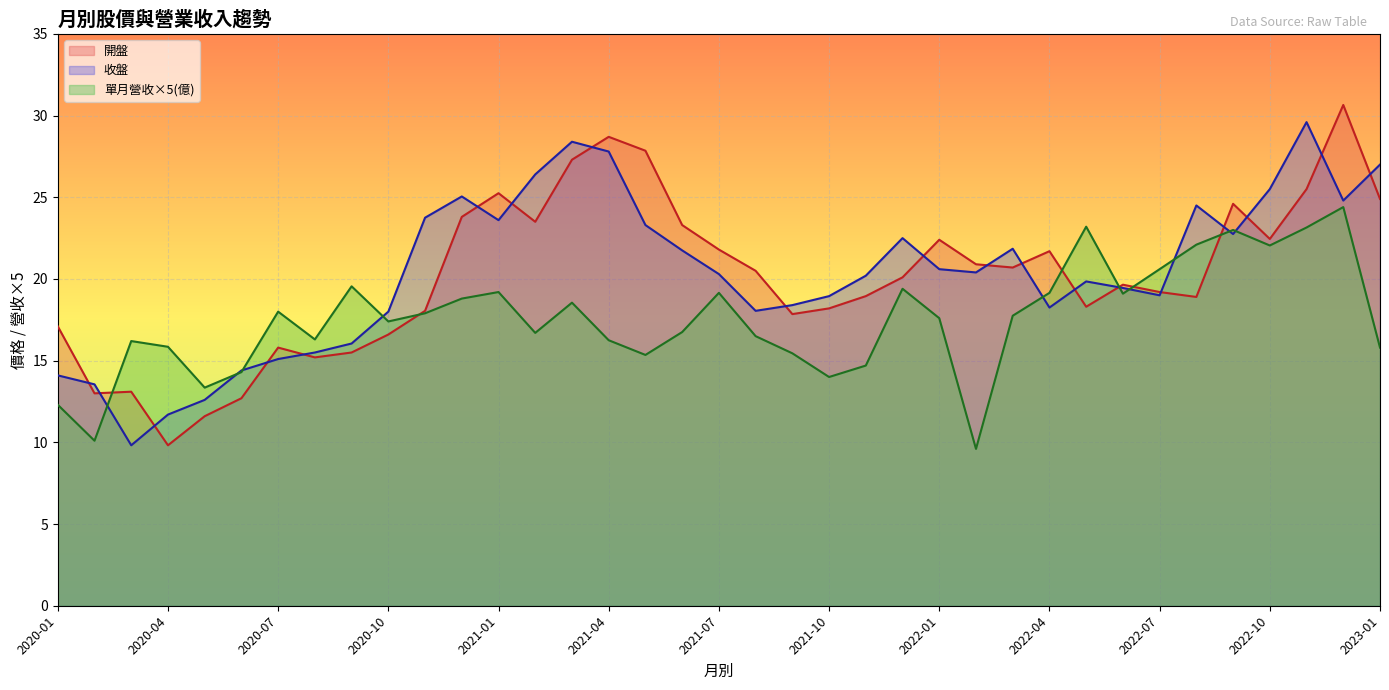

What is the highest value of the 收盤 series?

29.6